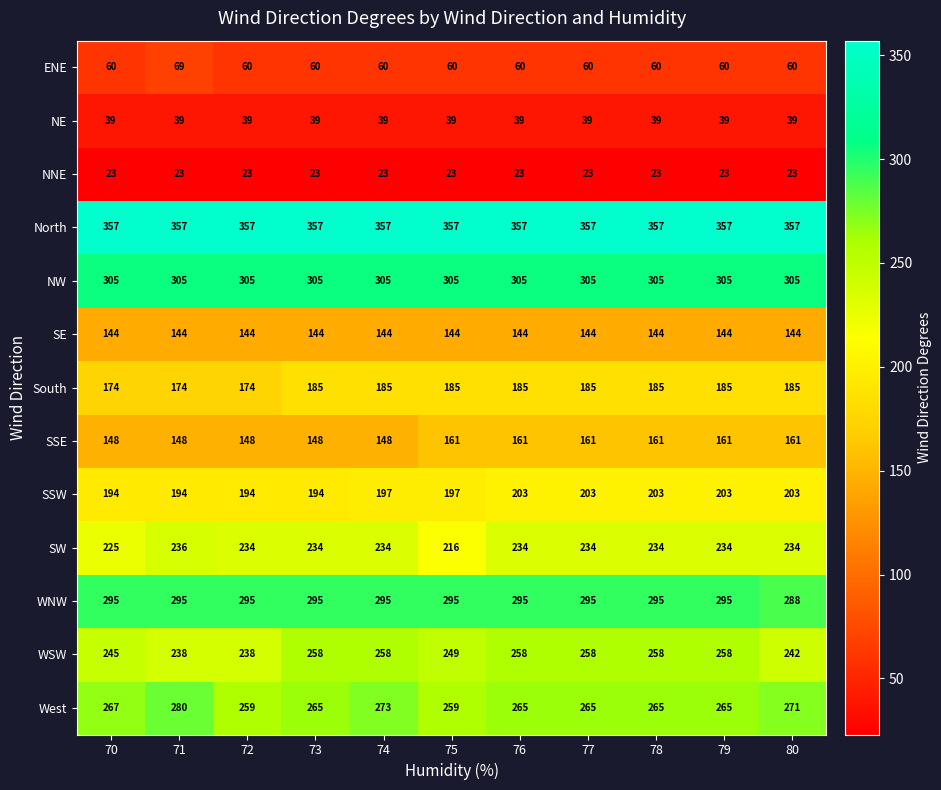

How many distinct data groups are displayed?

13